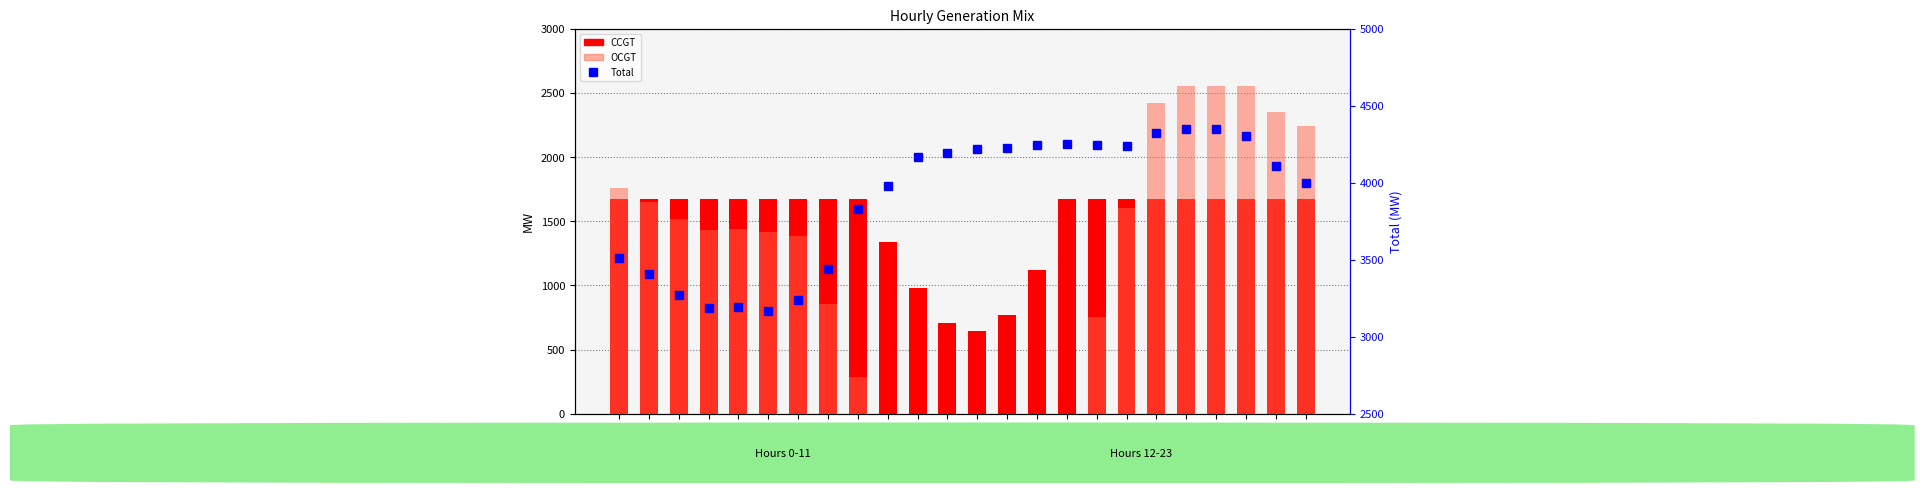

What is the difference between the OCGT values at 17 and 5?

192